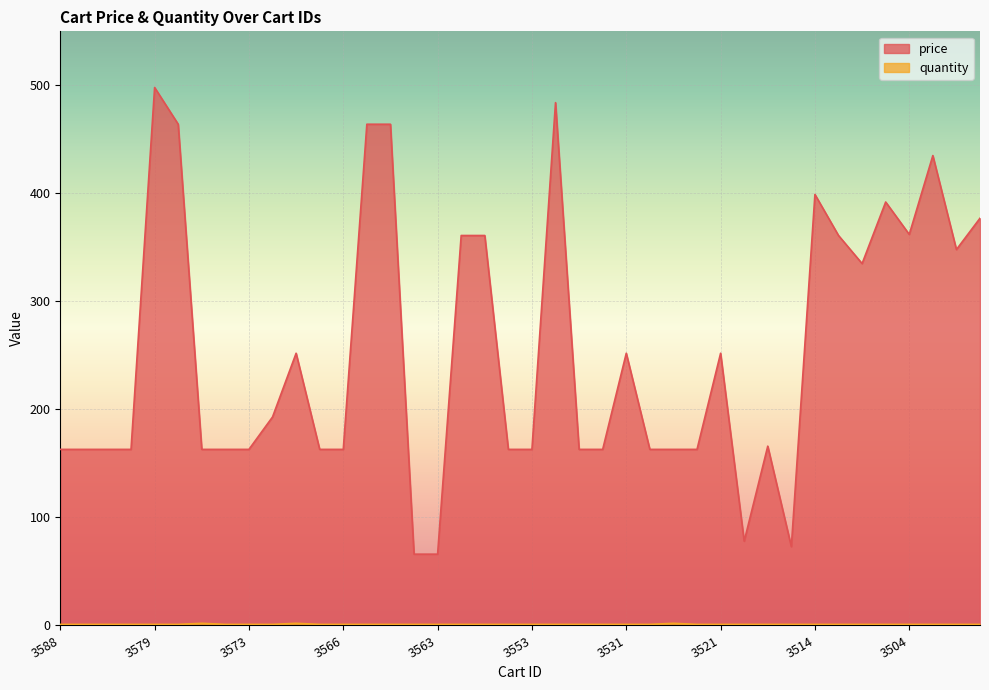

True or false: quantity and price intersect in this chart.

False